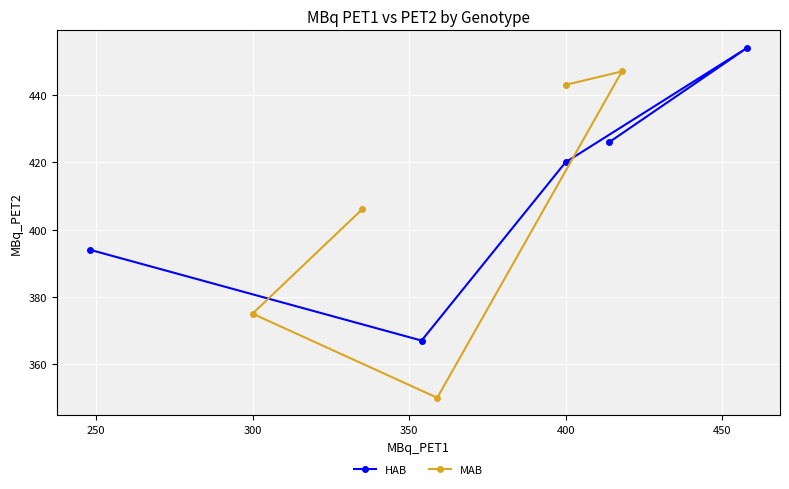

What is the value of the HAB point at the 5th from the left?

454